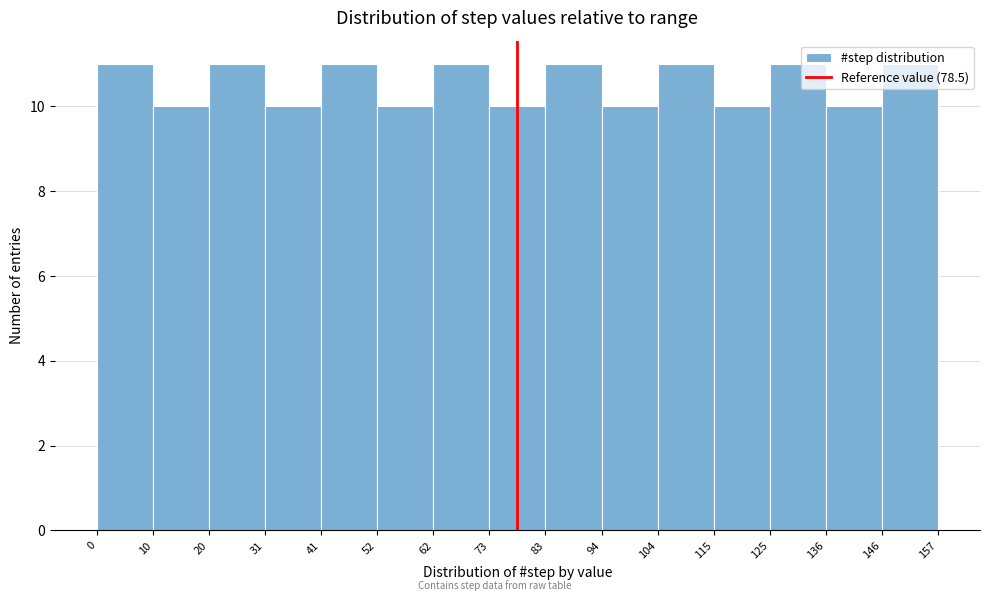

Reading left to right, transcribe this chart: for each bar, give the range it covers on the x-axis and its height. The values are not printed on the chart, so give them approximately, as read against the axis.

0 to 10: 11
10 to 20: 10
20 to 31: 11
31 to 41: 10
41 to 52: 11
52 to 62: 10
62 to 73: 11
73 to 83: 10
83 to 94: 11
94 to 104: 10
104 to 115: 11
115 to 125: 10
125 to 136: 11
136 to 146: 10
146 to 157: 11